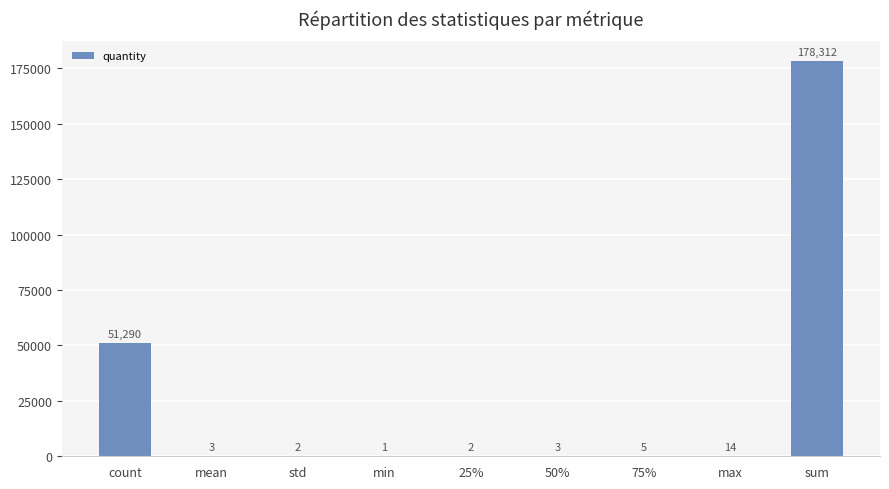

What is the greatest value displayed?

178312.0